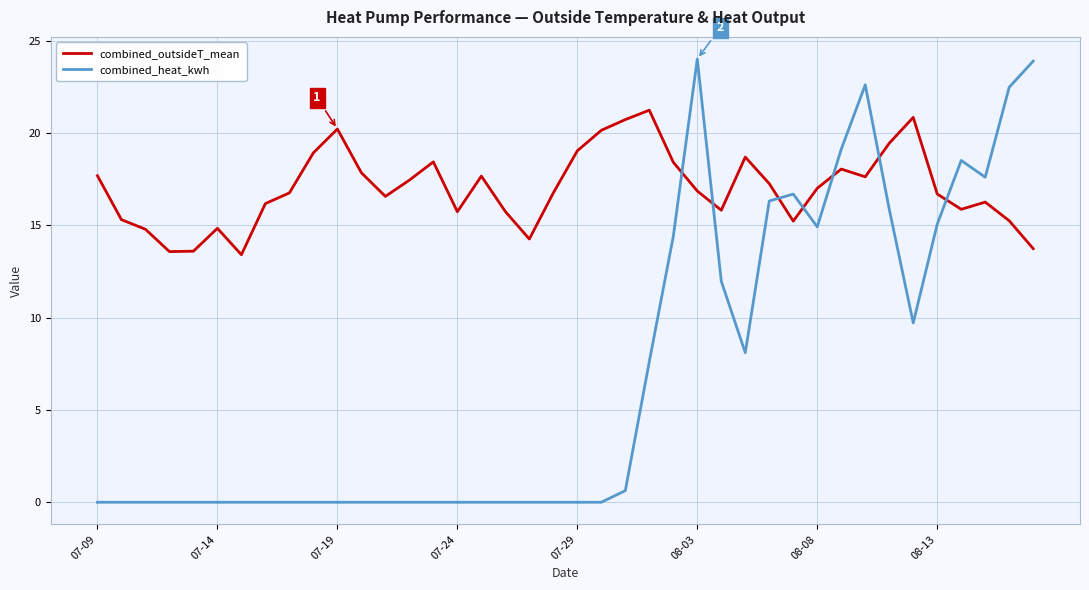

What is the average value of the combined_heat_kwh series?

7.0